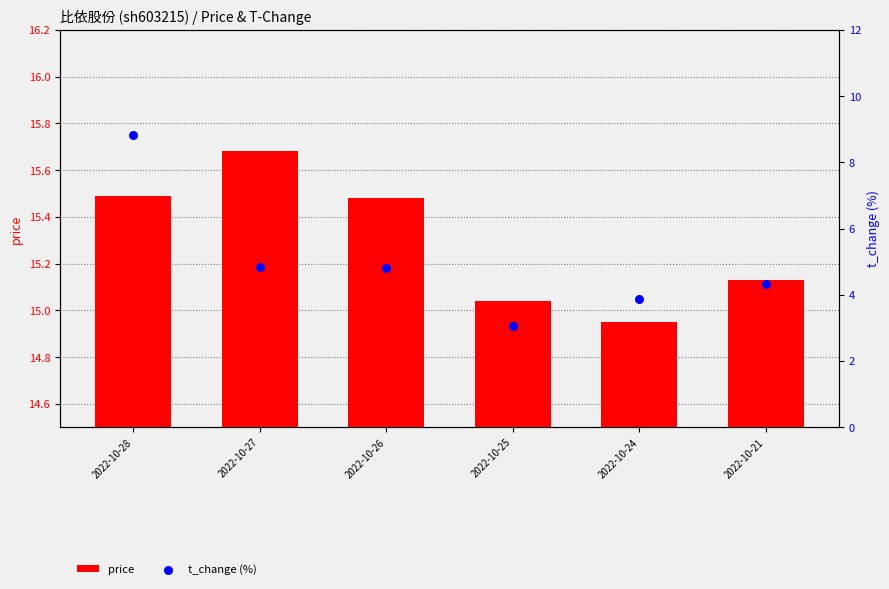

Which series has the widest spread of Y values?

t_change (%)